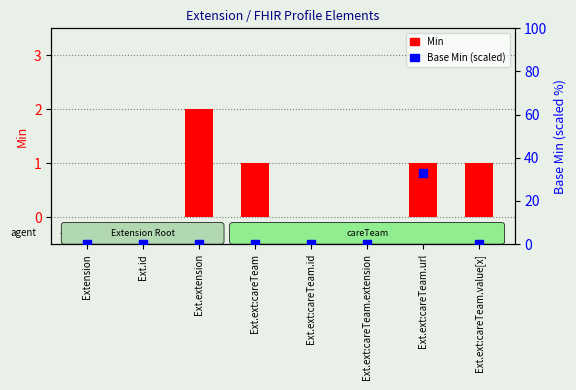

Which series has the largest Y range (max minus min)?

Base Min (scaled)